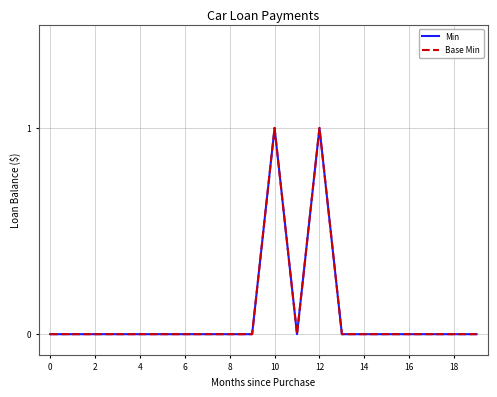

True or false: Base Min and Min intersect in this chart.

False